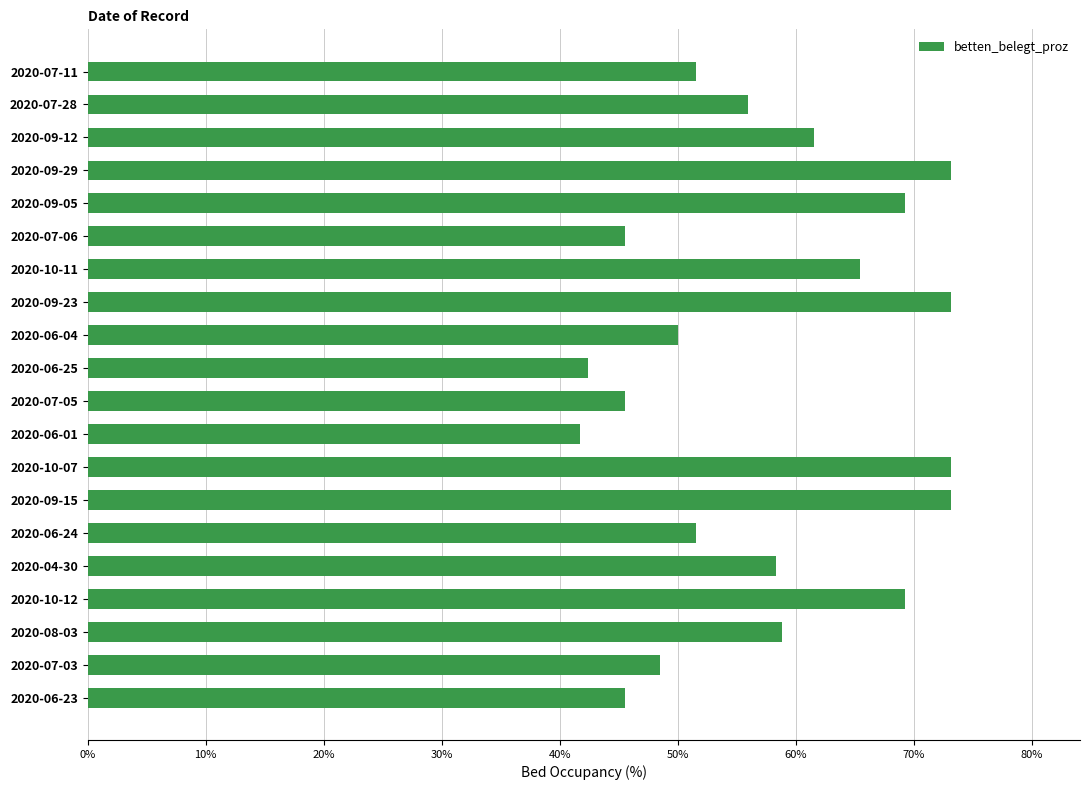

What is the change in value from 2020-07-05 to 2020-10-12?

+23.7